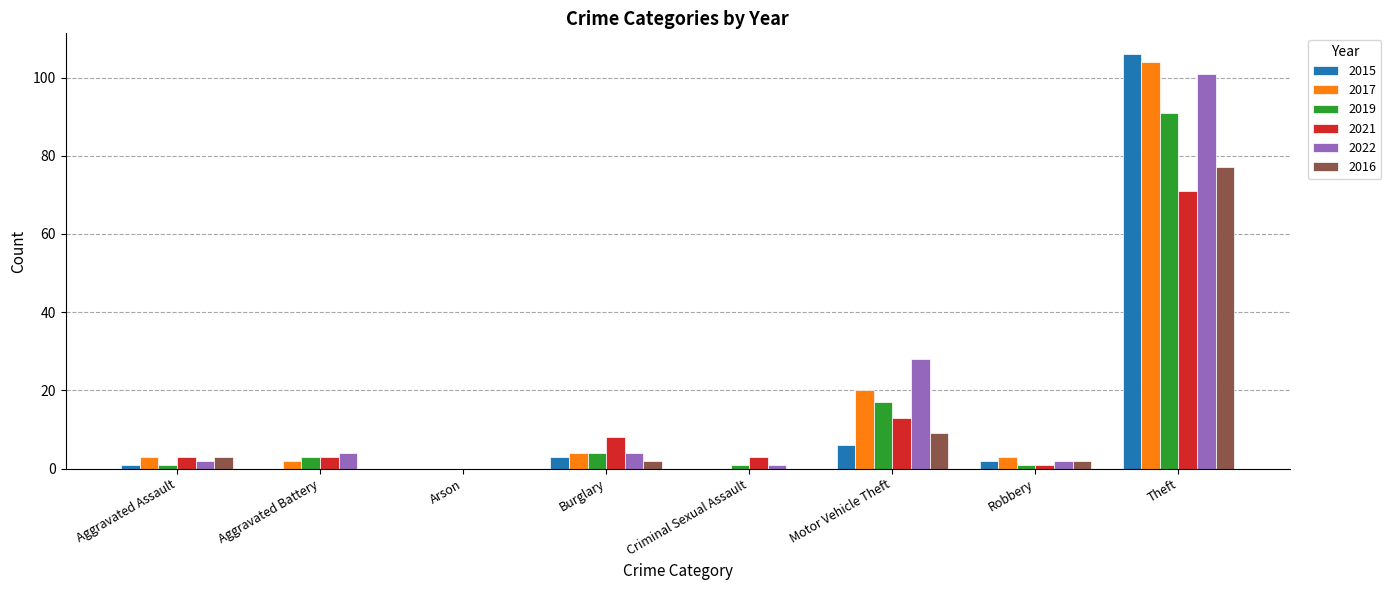

What is the maximum value for 2022?

101